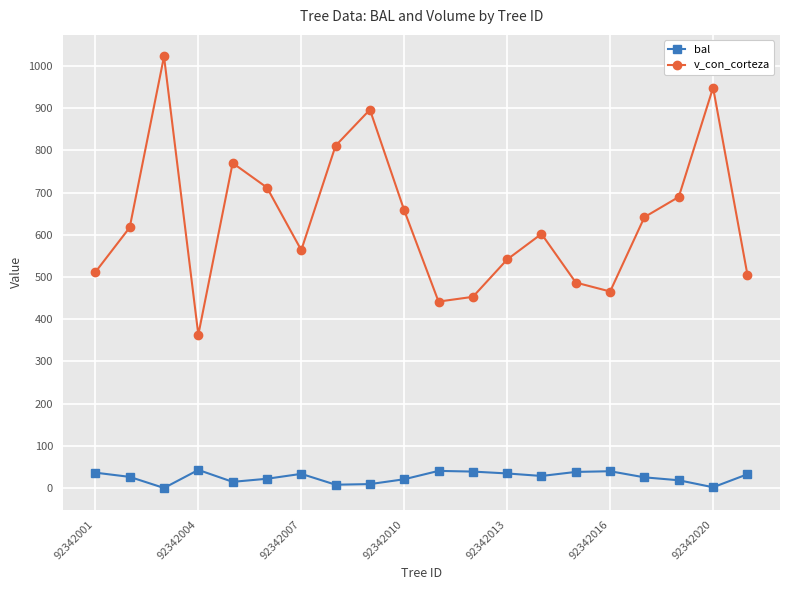

What is the sum of all v_con_corteza values?

12704.3